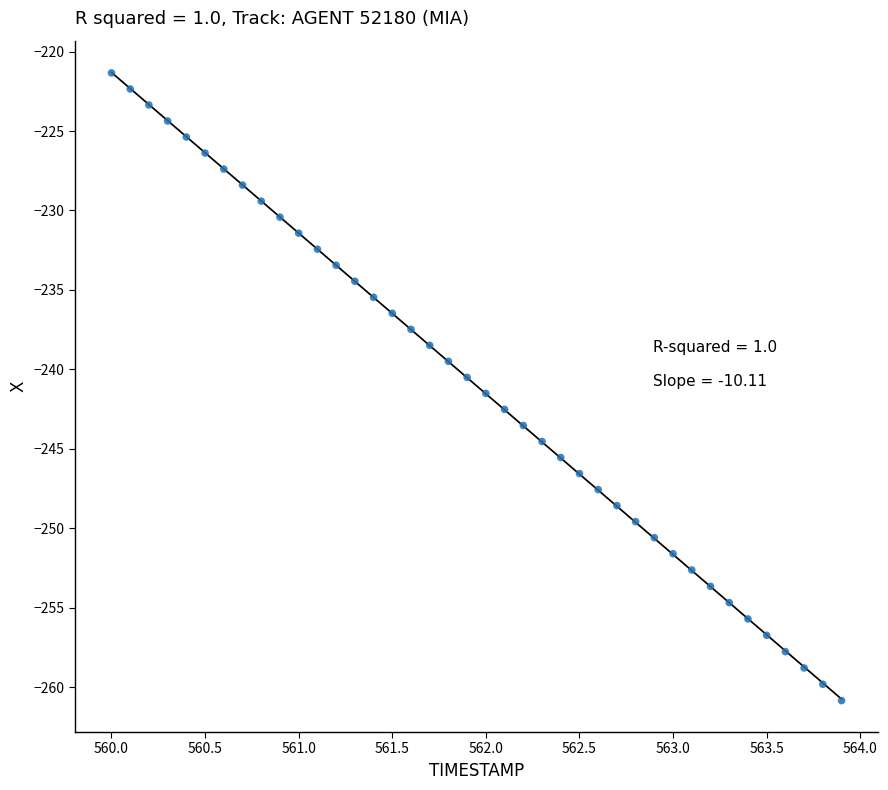

What is the range of X values (max minus min)?

3.9